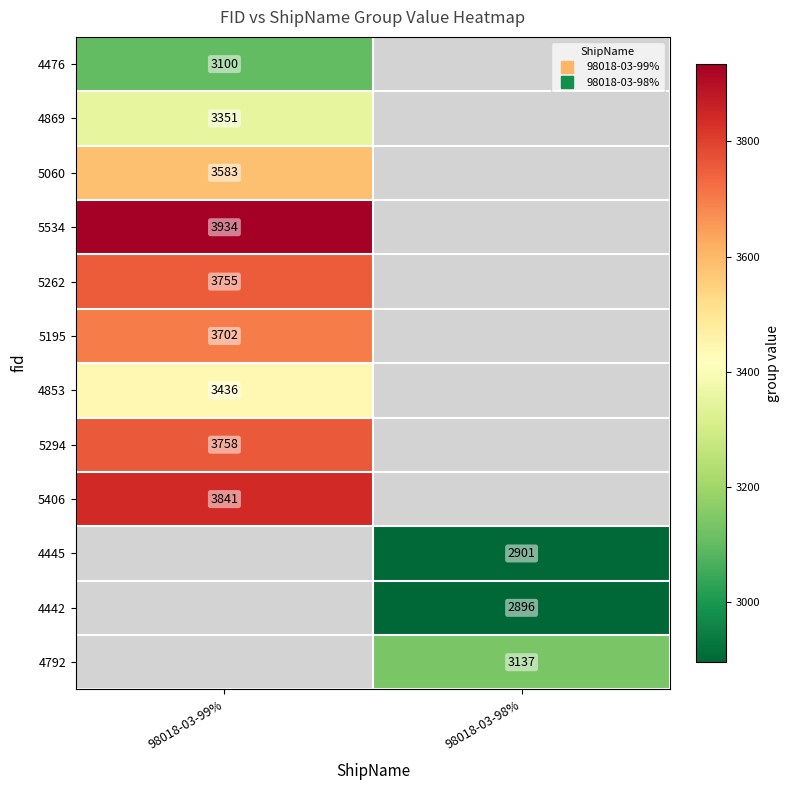

At which label does 5195 reach its minimum?

98018-03-99%